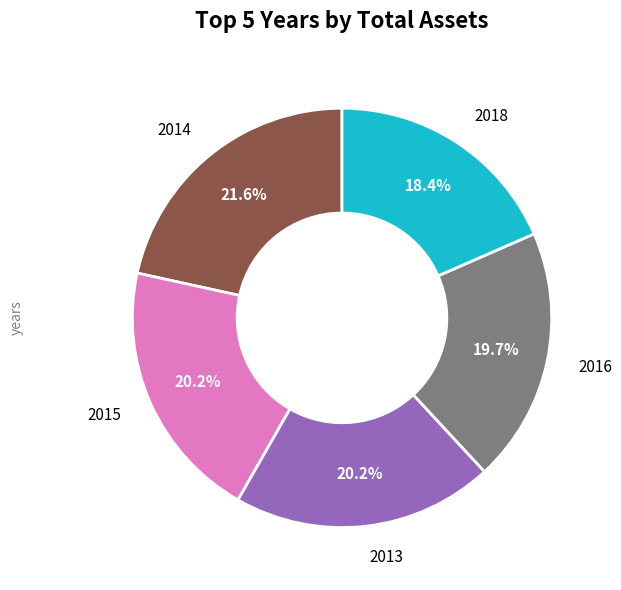

Is there any slice that represents more than half of the pie?

No